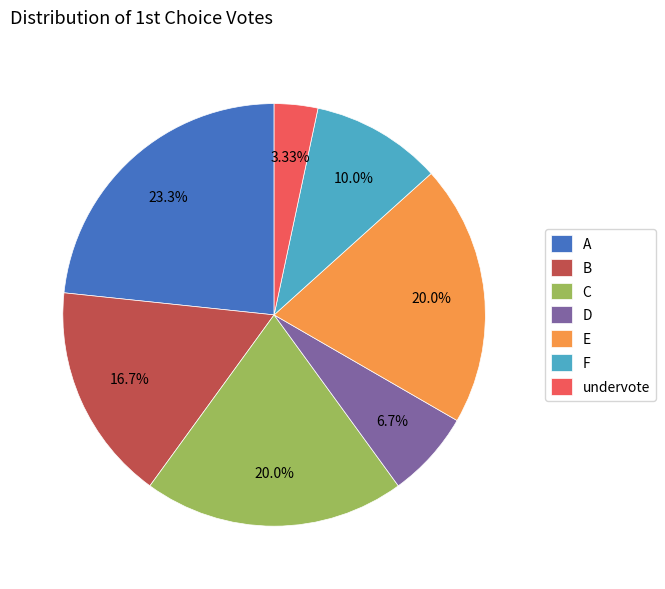

Count the number of slices in the pie.

7